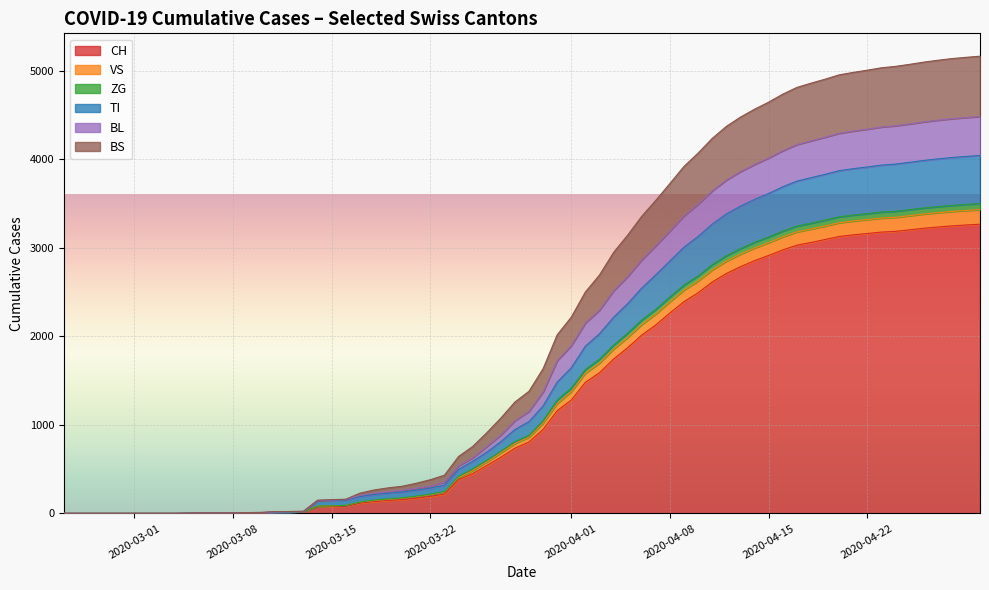

How many data points in ZG are above 82?

8